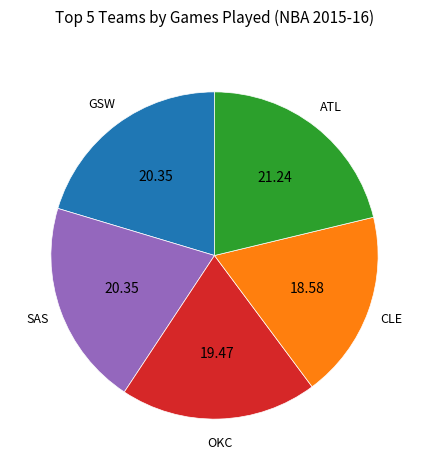

Count the number of slices in the pie.

5